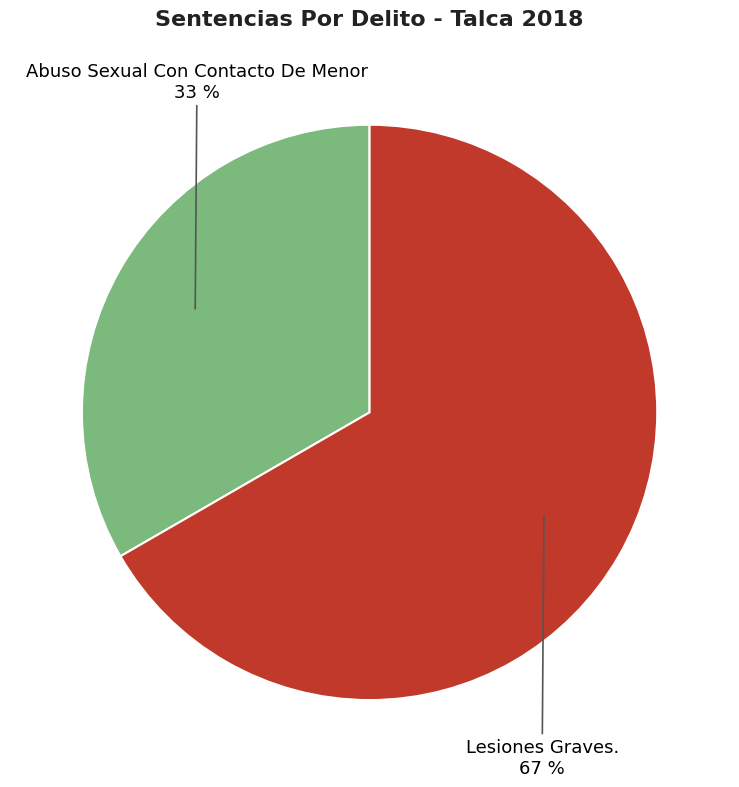

To the nearest percent, what is the average slice percentage?

50%